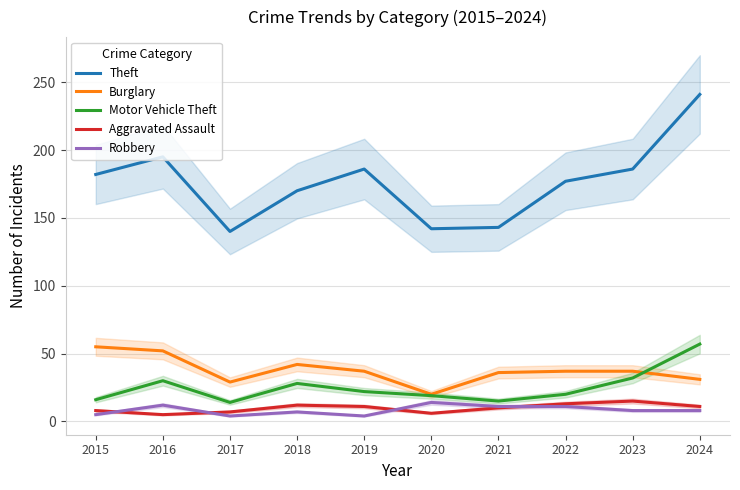

What is the minimum value shown in the chart?

4